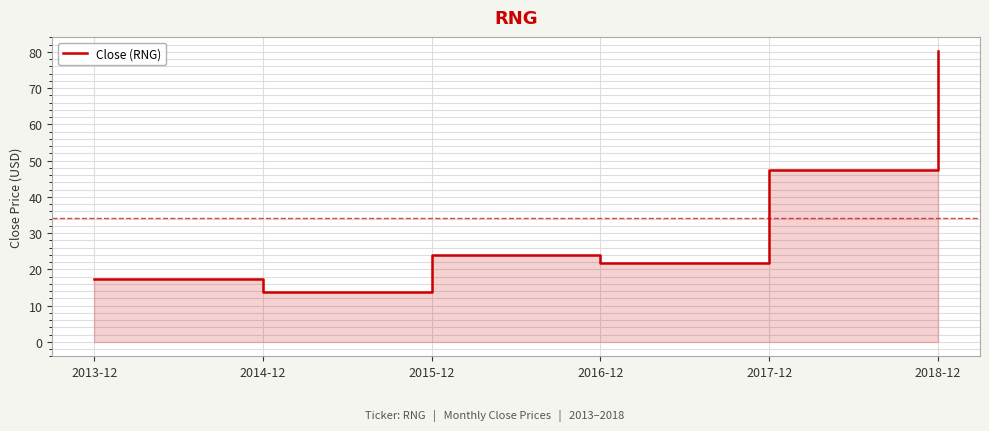

What is the label of the 2nd point from the left?

2014-12